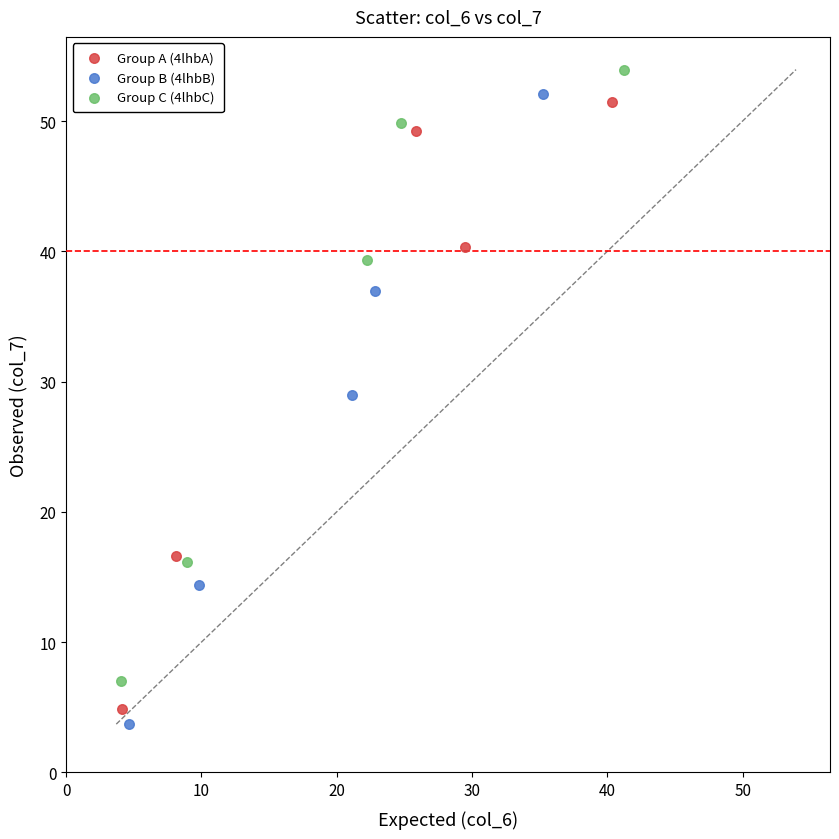

Which series has the largest Y range (max minus min)?

Group B (4lhbB)